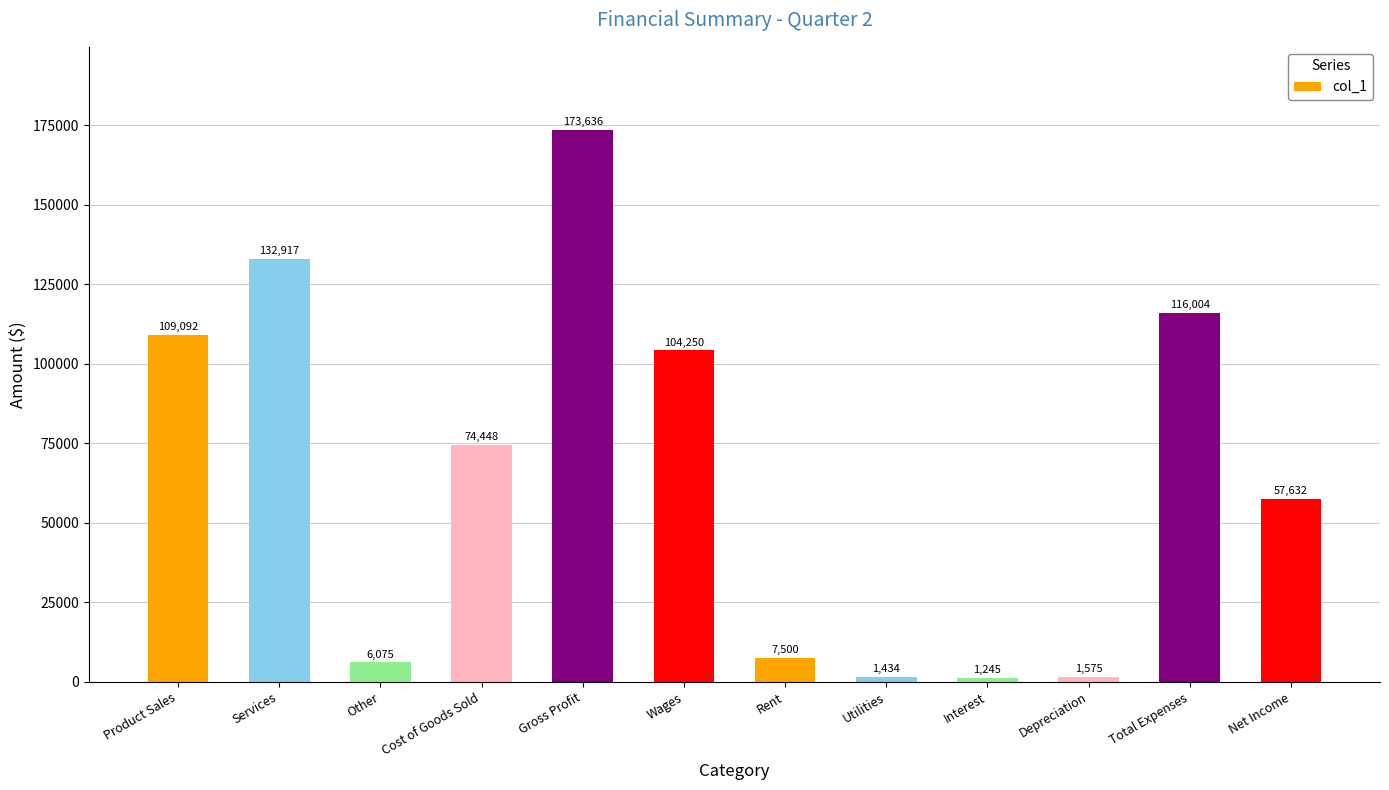

What is the sum of all values?

785808